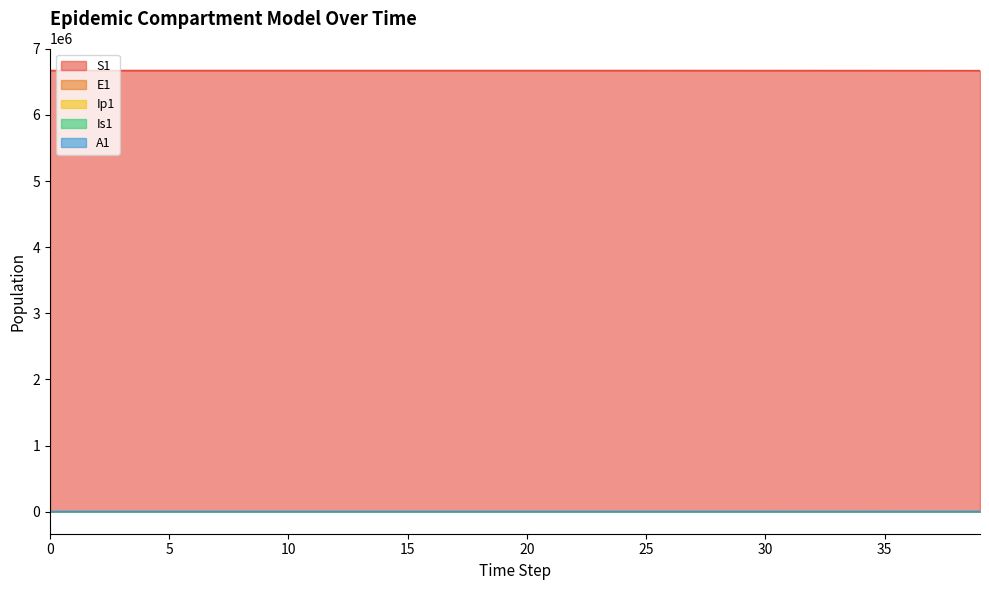

Rank the categories by Is1 value from highest to lowest.

39, 38, 37, 36, 35, 34, 33, 32, 31, 30, 29, 28, 27, 26, 25, 24, 23, 22, 21, 20, 19, 18, 17, 16, 15, 14, 13, 12, 11, 10, 9, 0, 8, 1, 7, 2, 6, 5, 3, 4